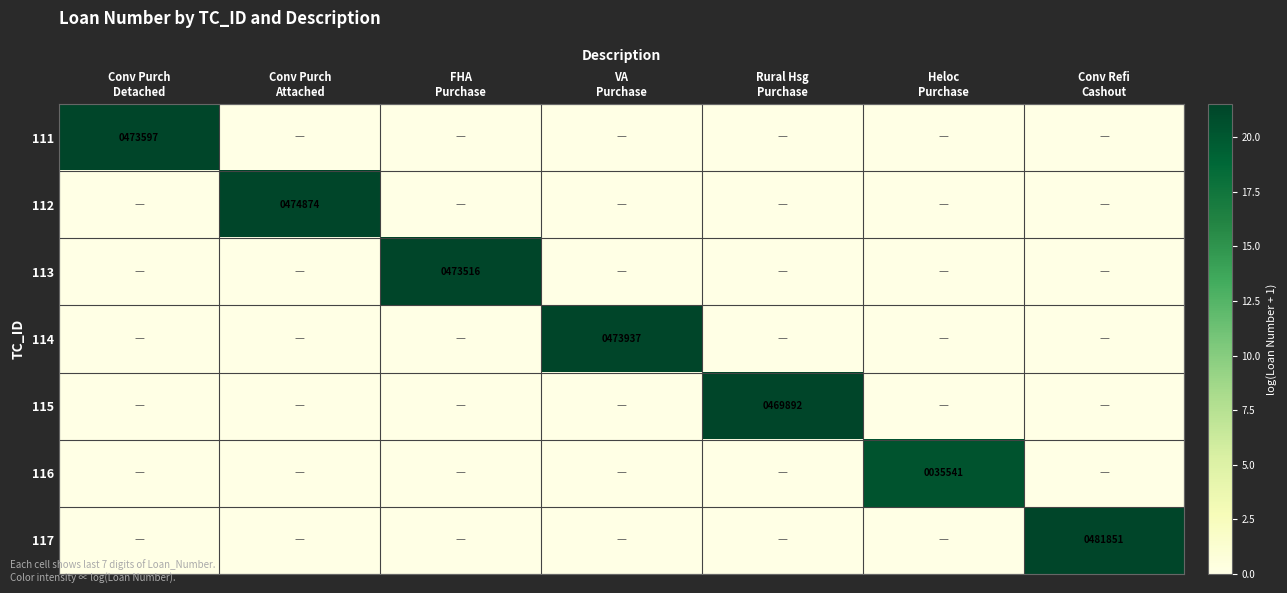

True or false: 116 has a value of 8.8 at Conv Purch Attached.

False